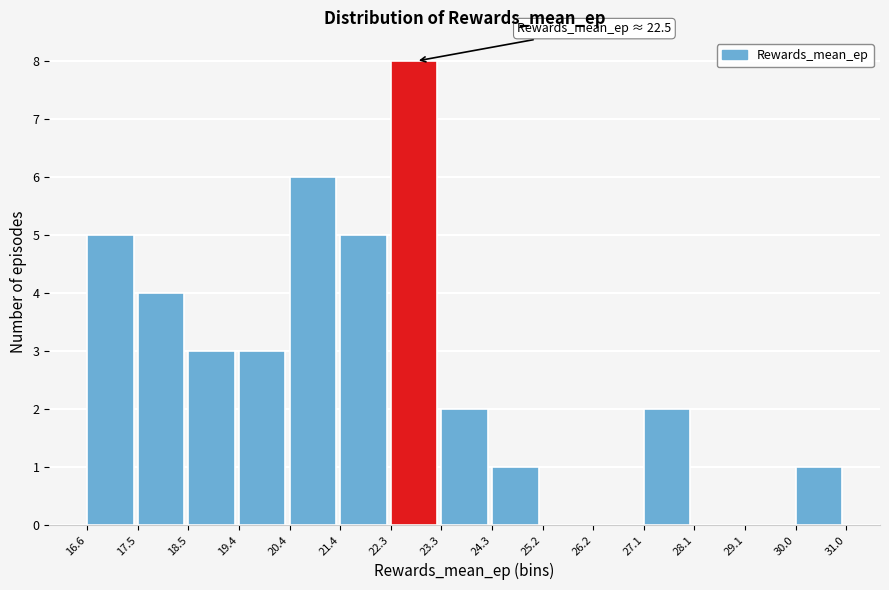

Which range on the x-axis has the tallest bar?

22.3 to 23.3